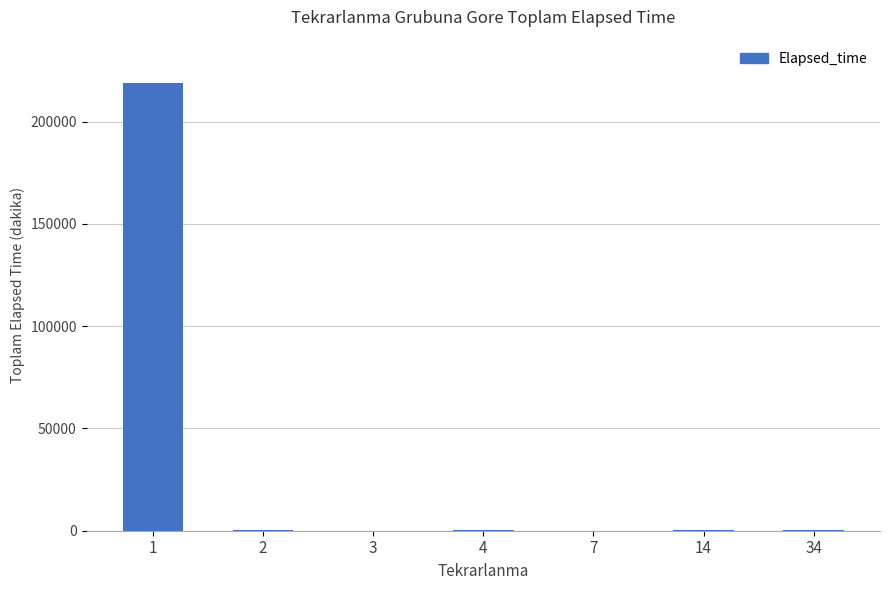

Are the bars grouped side by side (vs. stacked)?

No